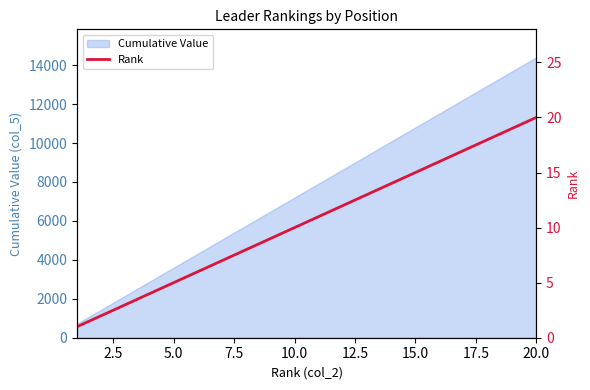

What is the highest value of the Cumulative Value series?

14401